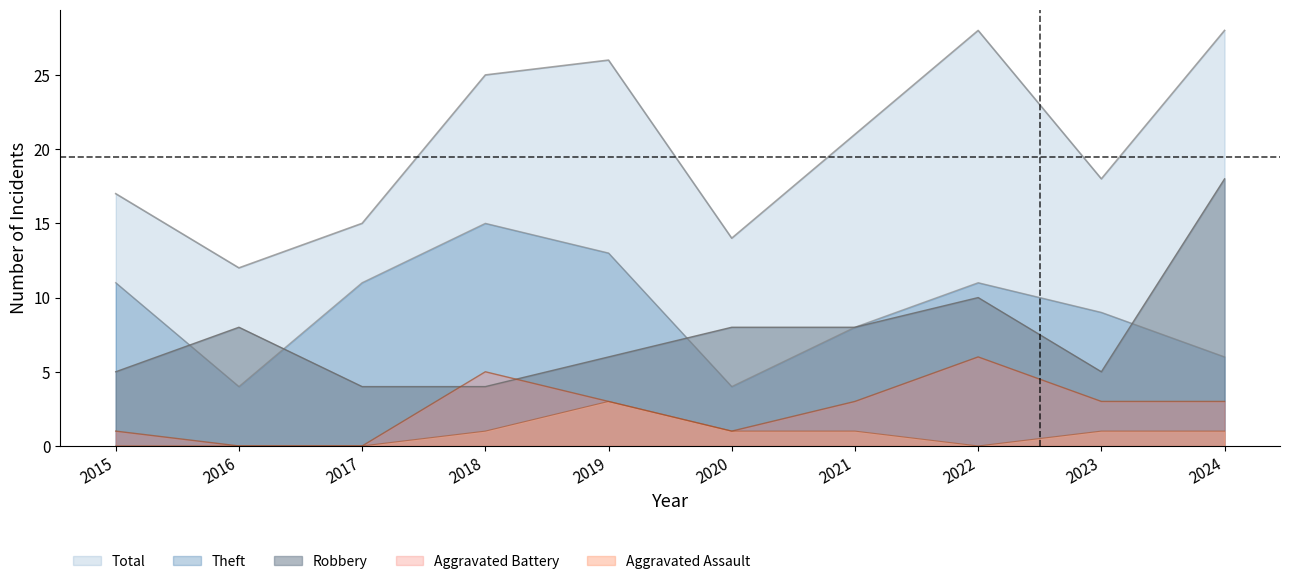

What is the difference between the Total values at 2016 and 2023?

6